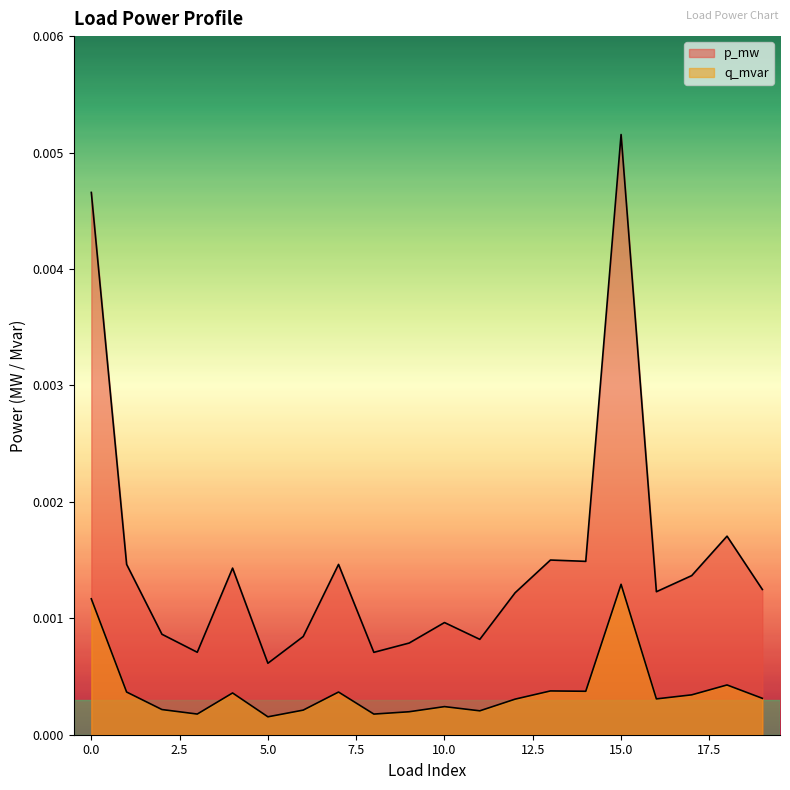

True or false: q_mvar and p_mw intersect in this chart.

False